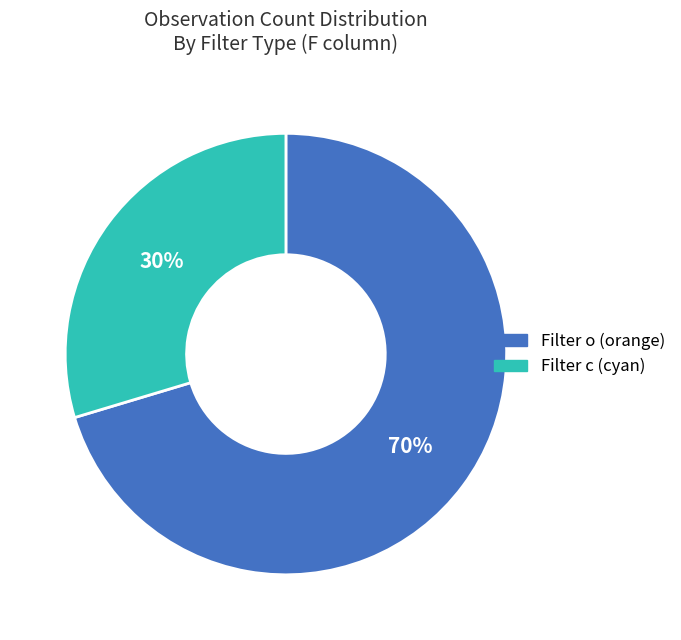

Is there a majority slice in this chart?

Yes